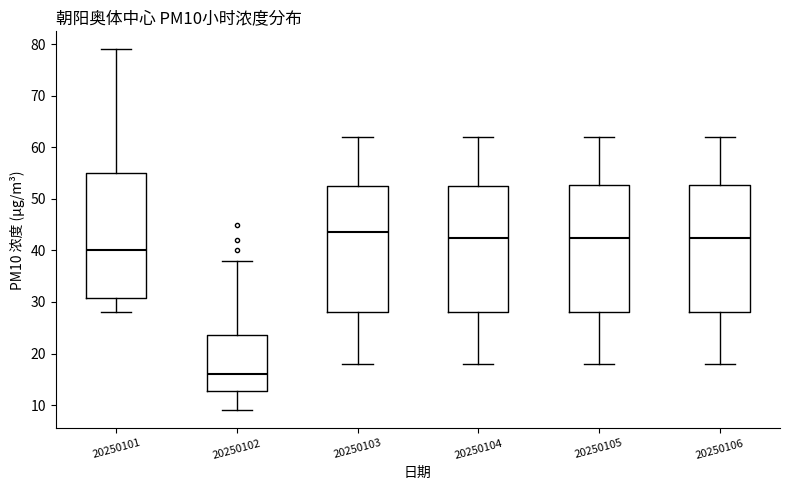

Where is the lower edge of the box at x = 20250101 on the y-axis? The values are not printed on the chart, so give them approximately, as read against the axis.

31